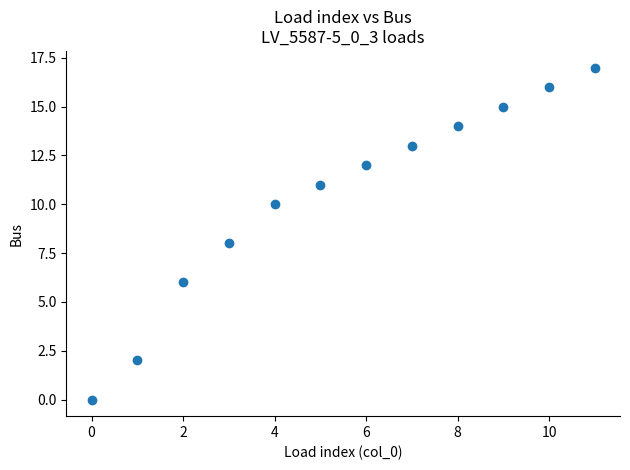

What is the average Y value?

10